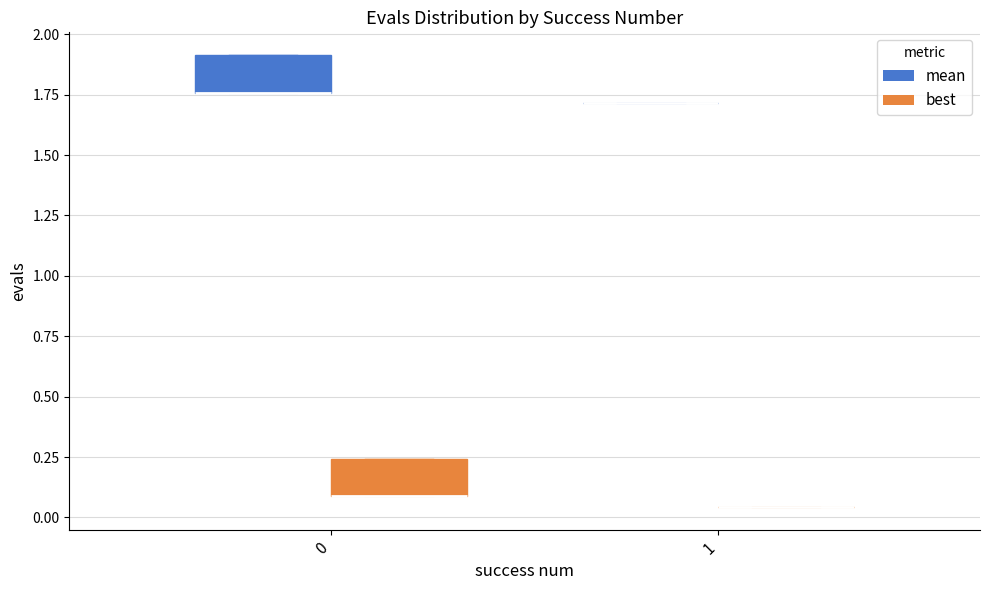

Reading left to right, read every box against the y-axis: the position of its median line, the range the box covers, and the ends of its whiskers. The values are not printed on the chart, so give them approximately, as read against the axis.

0 (mean): median 1.75 (drawn on the box's lower edge), box 1.75 to 1.90, whiskers 1.75 to 1.90
0 (best): median 0.10 (drawn on the box's lower edge), box 0.10 to 0.25, whiskers 0.10 to 0.25
1 (mean): box collapsed to a line at 1.70, whiskers 1.70 to 1.70
1 (best): box collapsed to a line at 0.05, whiskers 0.05 to 0.05